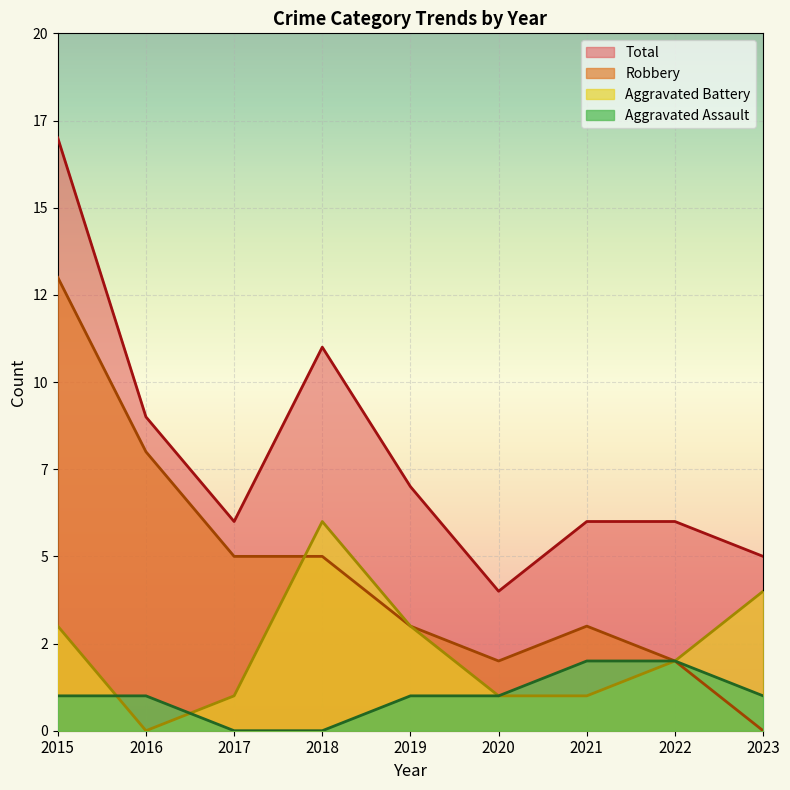

True or false: Aggravated Assault and Total intersect in this chart.

False